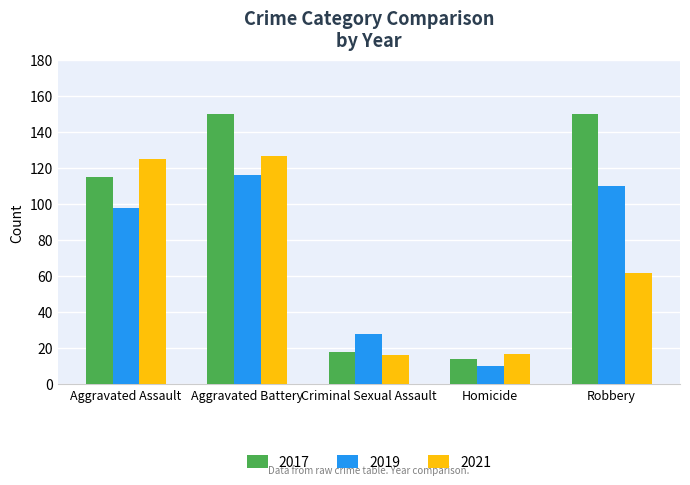

Reading right to left, transcribe all the data shown in this chart.

2017: 150	14	18	150	115
2019: 110	10	28	116	98
2021: 62	17	16	127	125